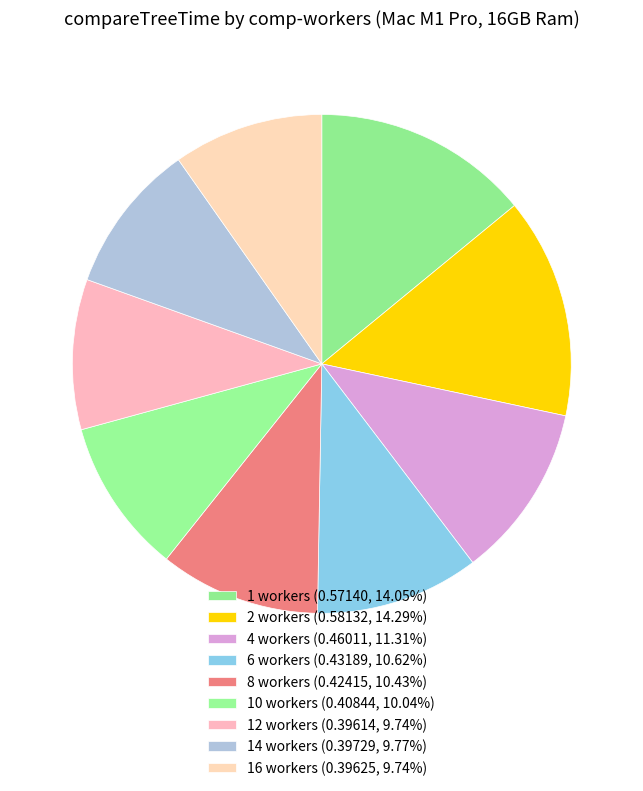

How many slices are in this pie chart?

9